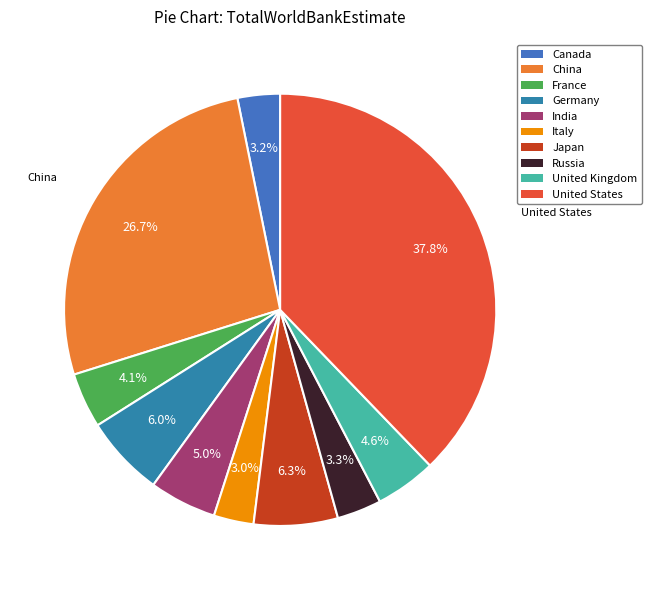

Combined, do Italy and United Kingdom account for over 50%?

No